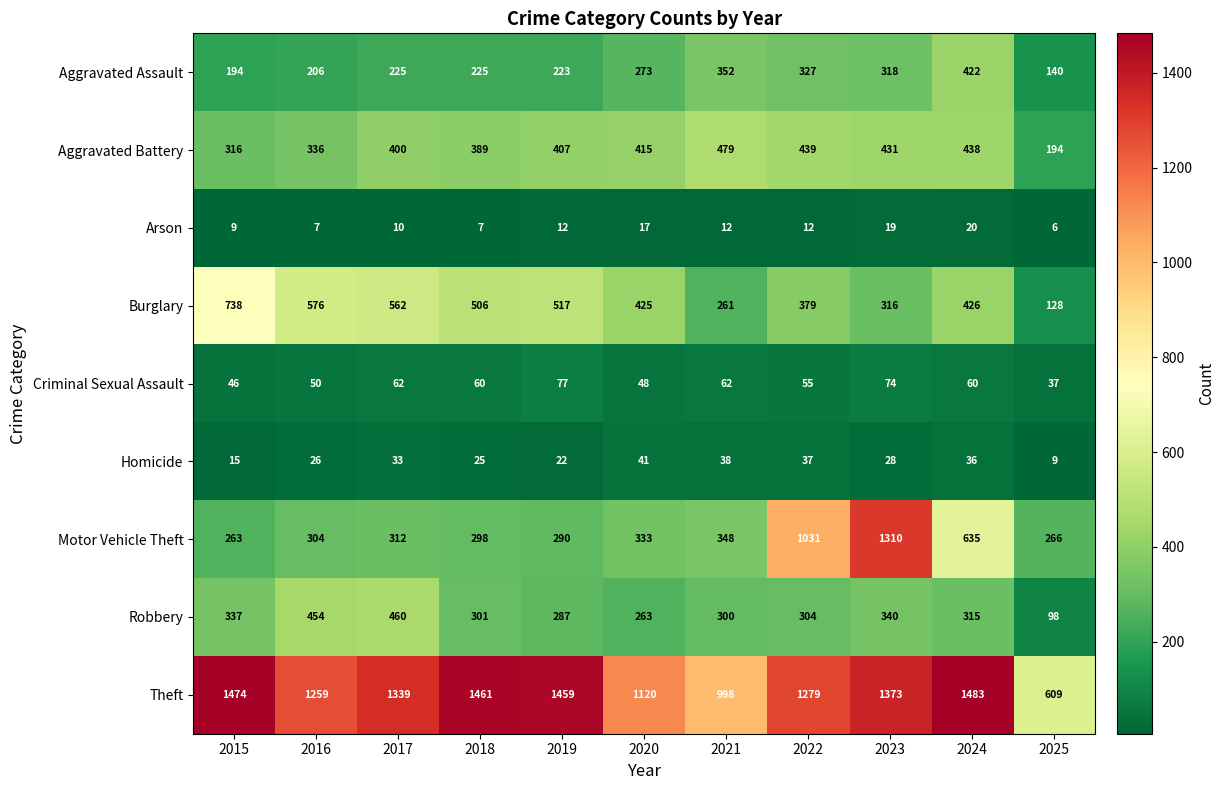

What is the difference between the Aggravated Assault values at 2024 and 2018?

197